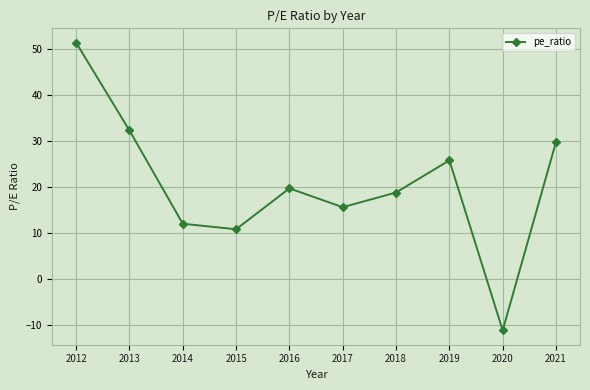

Is it true that the value at 2017 is 9.7?

False